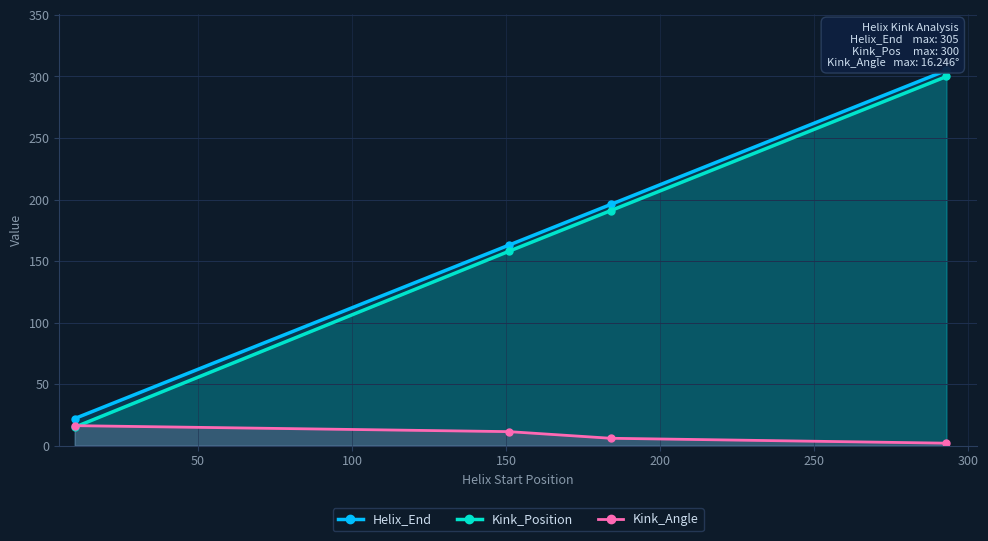

Which series has the largest total across all categories?

Helix_End